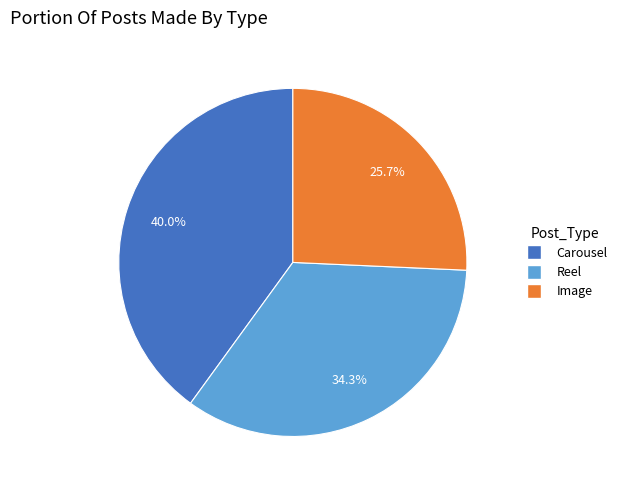

What is the largest slice in the pie chart?

Carousel